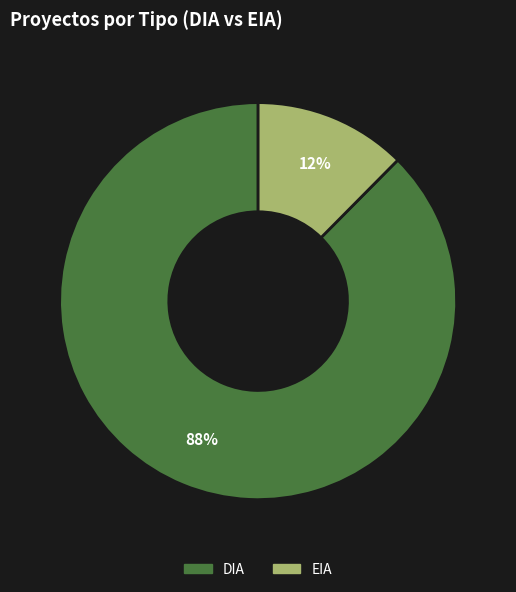

How many segments does this pie chart have?

2